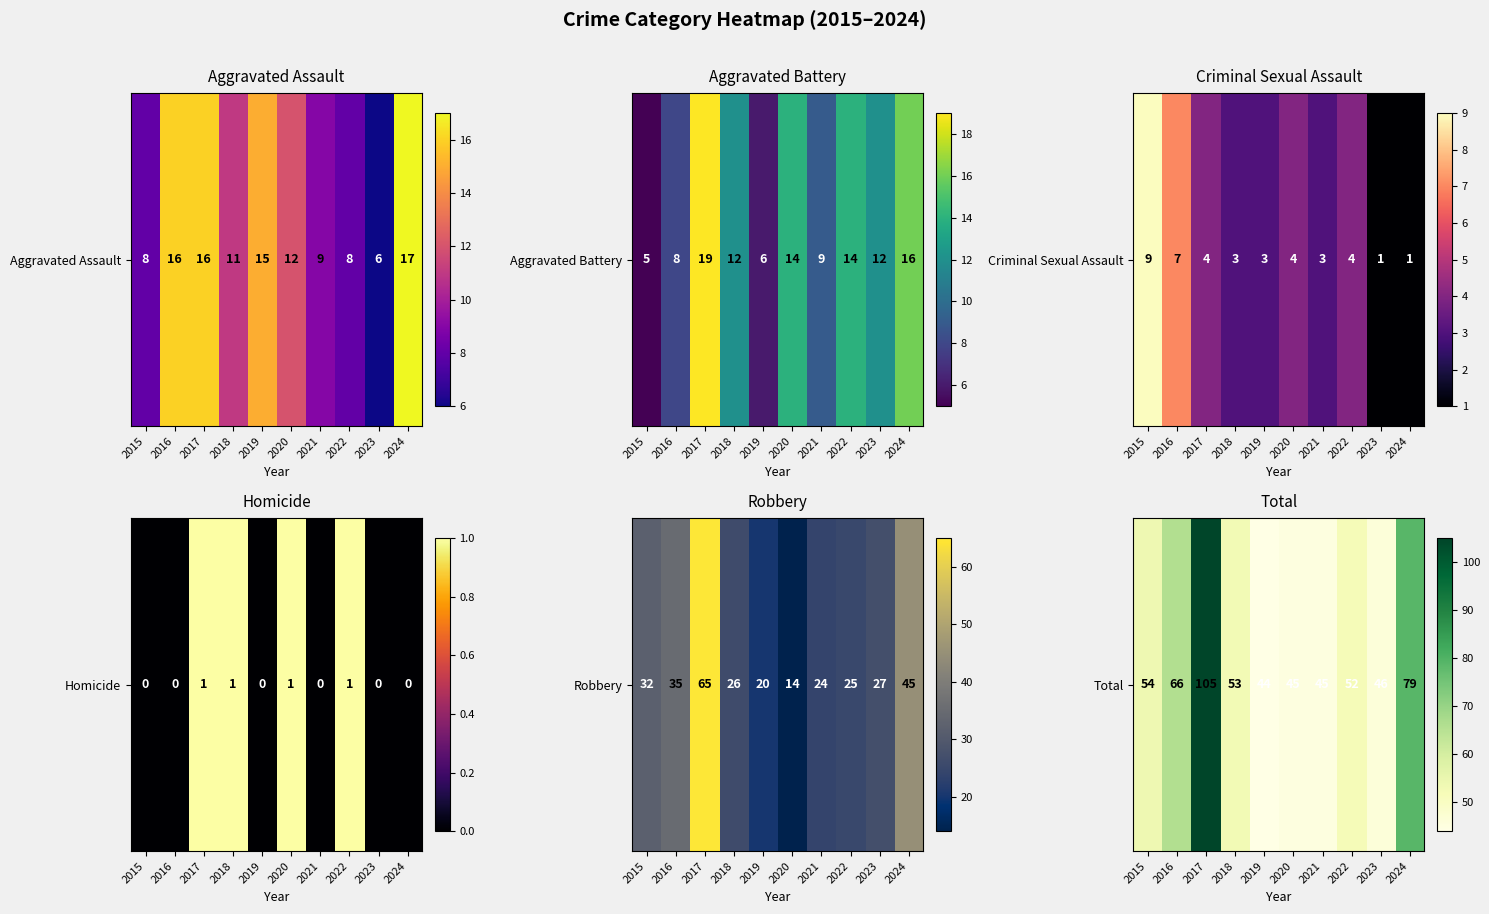

At which category does the chart reach its peak across all series?

2017